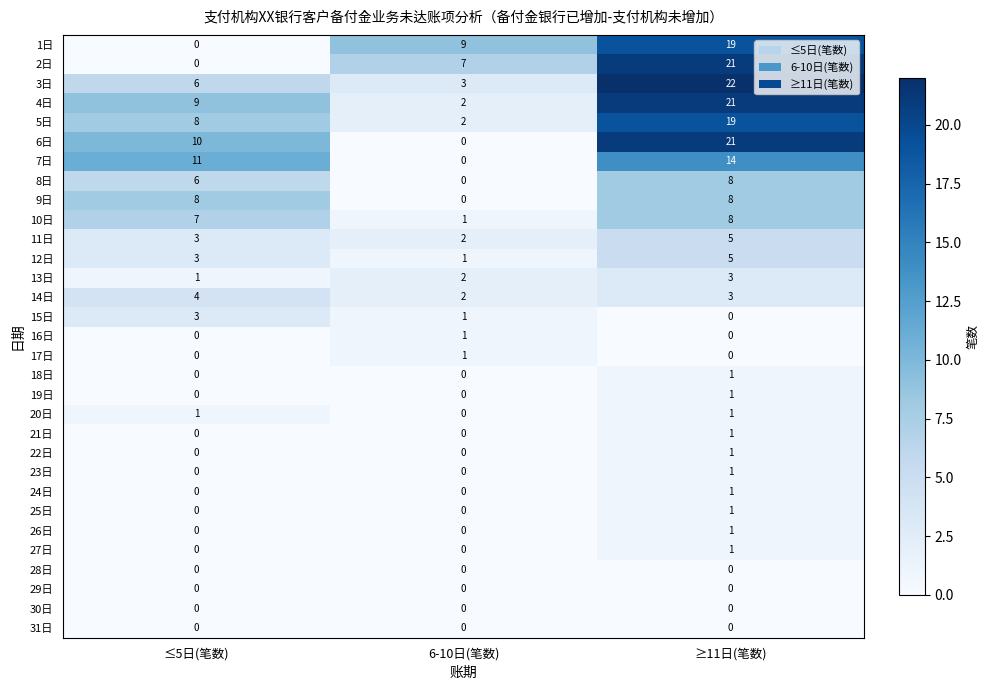

The value of 23日 at ≥11日(笔数) is 1. True or false?

True